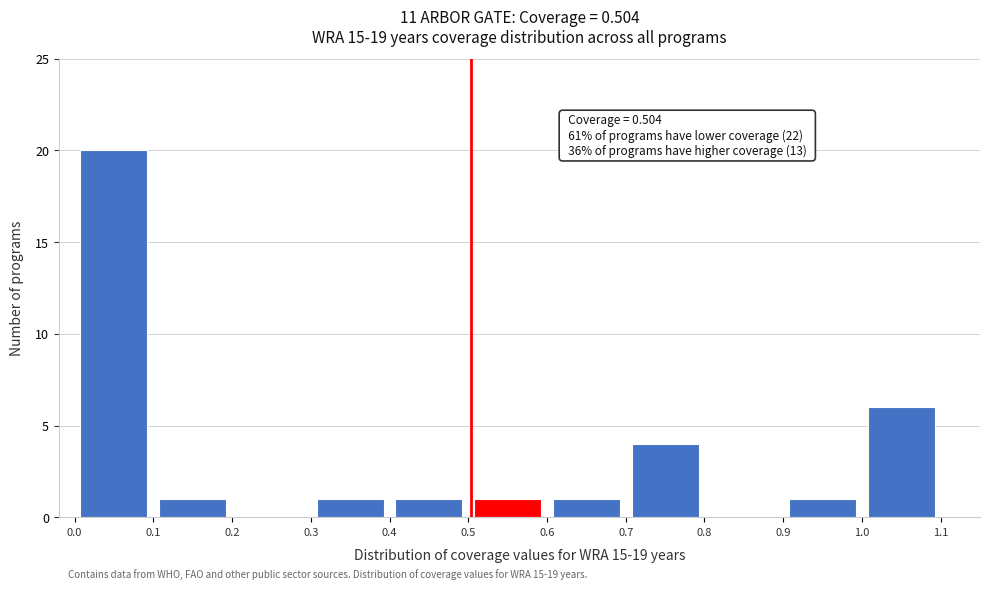

Which range on the x-axis has the tallest bar?

0.0 to 0.1